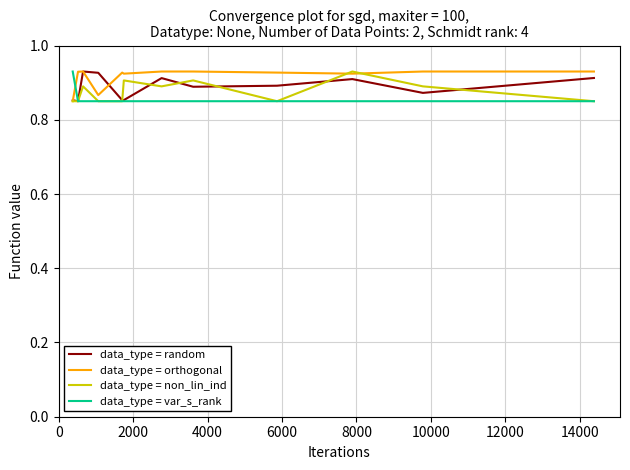

Where is the first local minimum for data_type = random?

2000